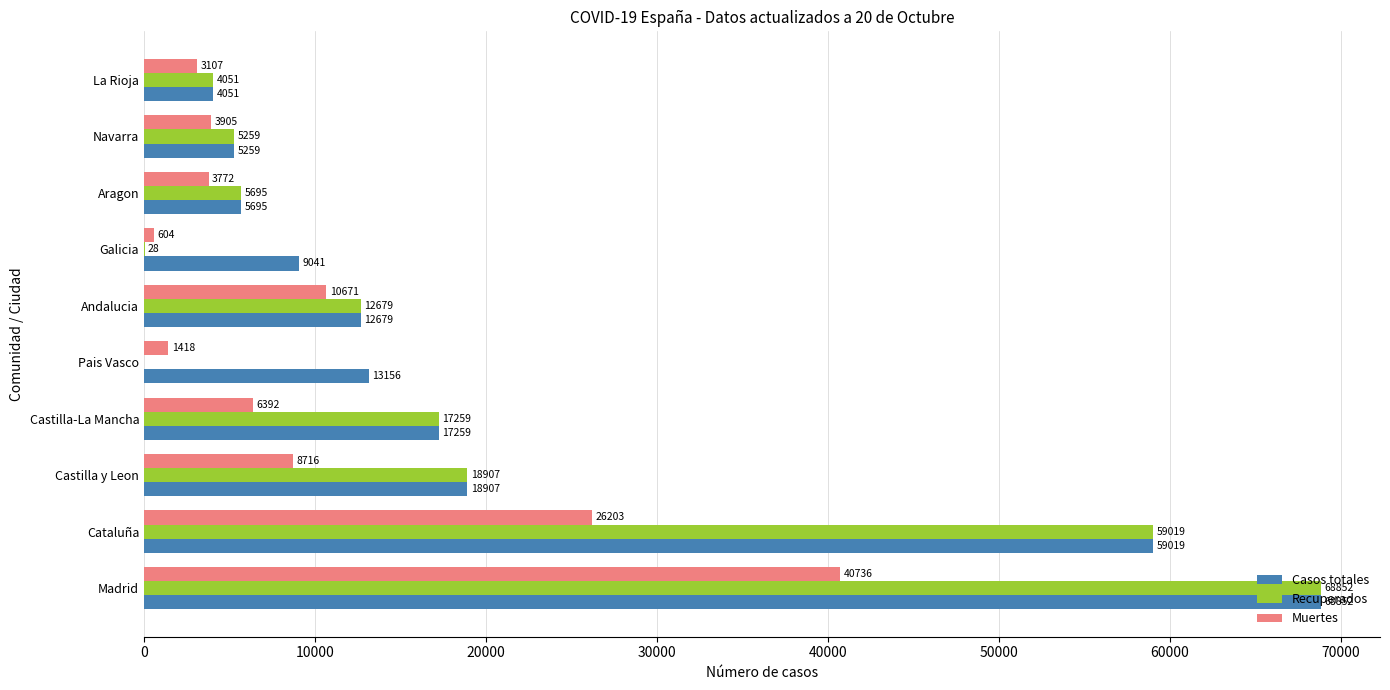

True or false: Recuperados has a value of 43713 at Pais Vasco.

False